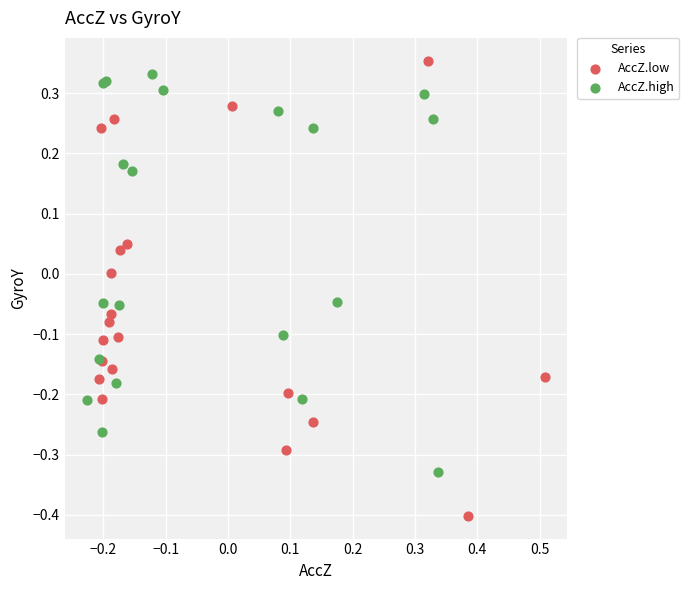

Which series has the largest Y range (max minus min)?

AccZ.low